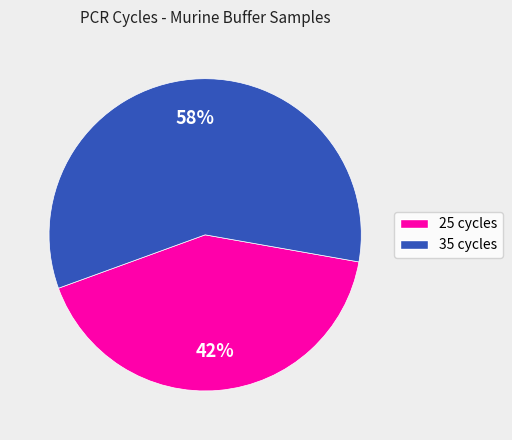

How many segments does this pie chart have?

2